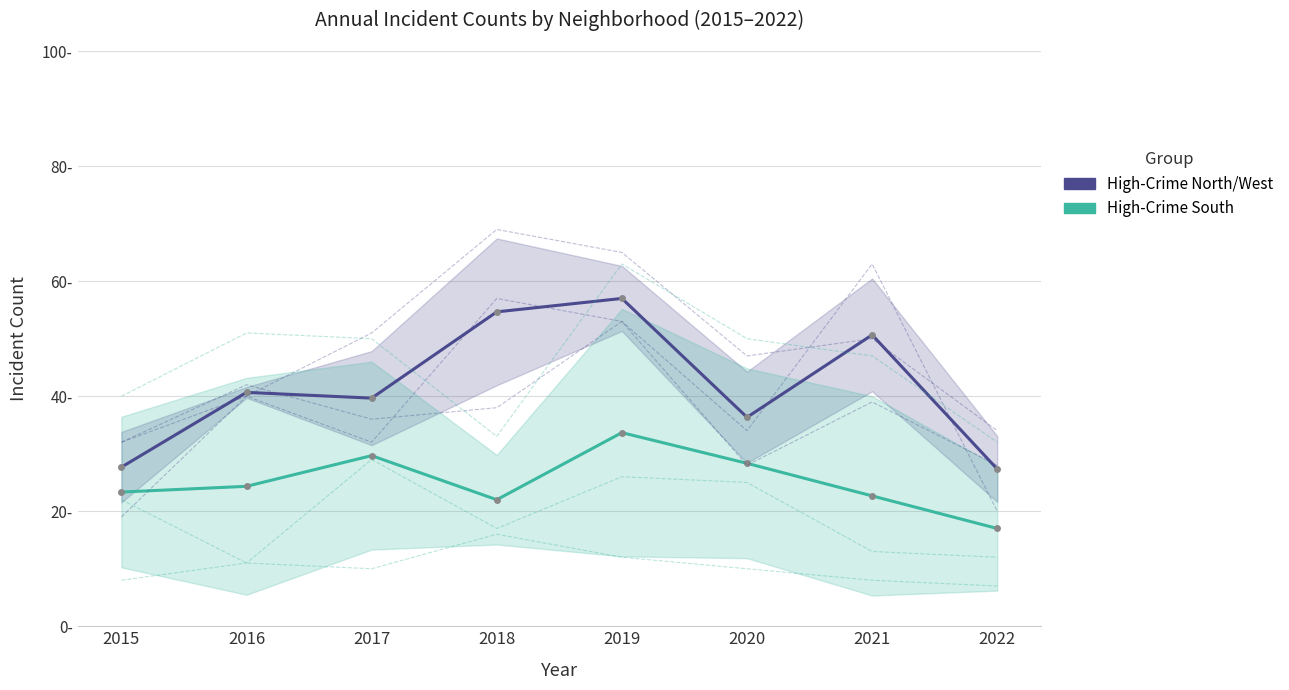

True or false: Grand Crossing and Chatham intersect in this chart.

False